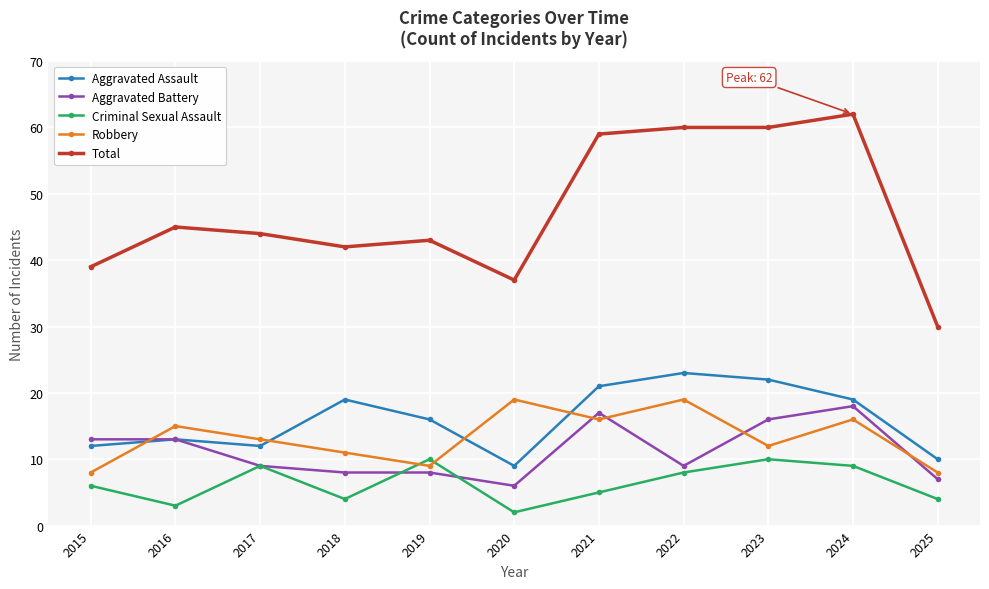

What is the sum of all Robbery values?

146